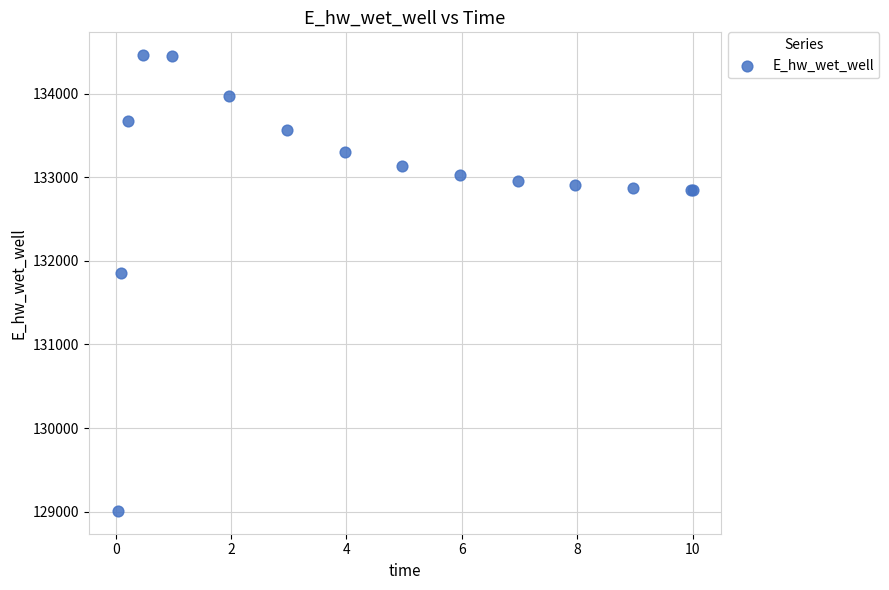

What Y value in the scatter plot is closest to 131735?

131853.5